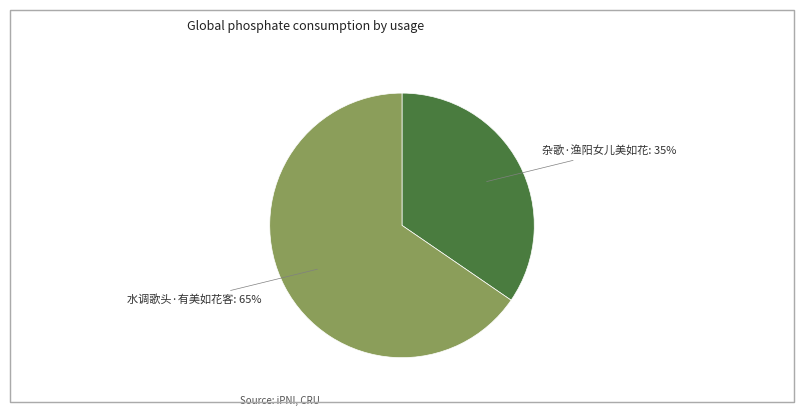

Is there a majority slice in this chart?

Yes